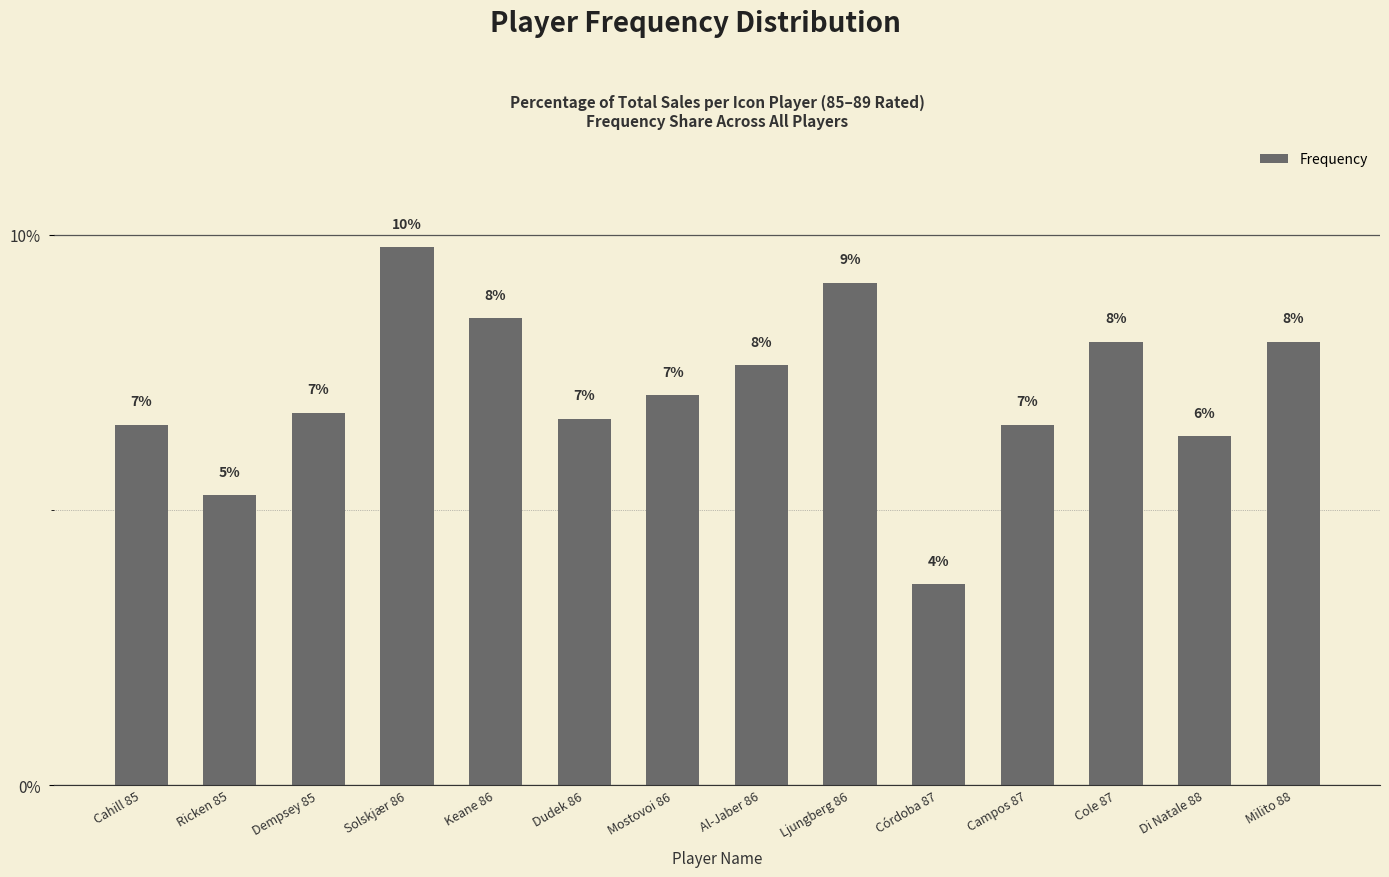

Does the chart contain any negative values?

No